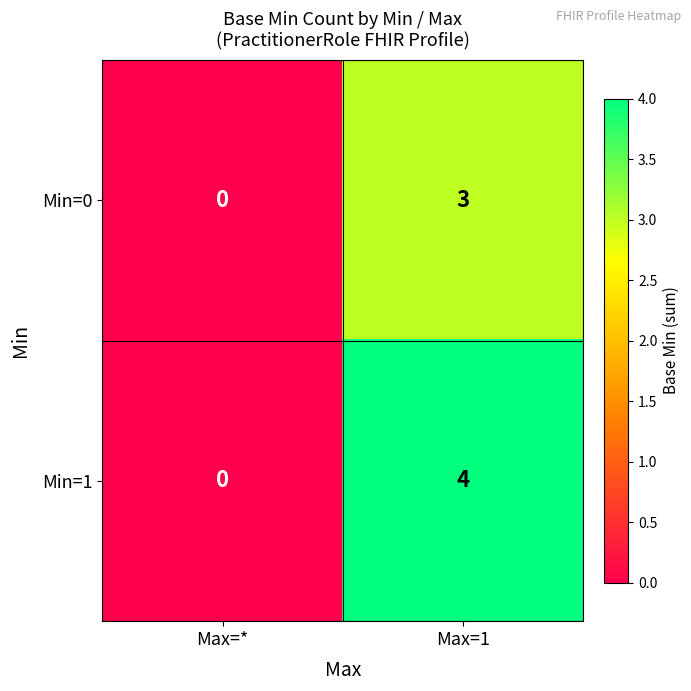

Reading right to left, list all the values displayed in this chart.

Min=0: 3	0
Min=1: 4	0